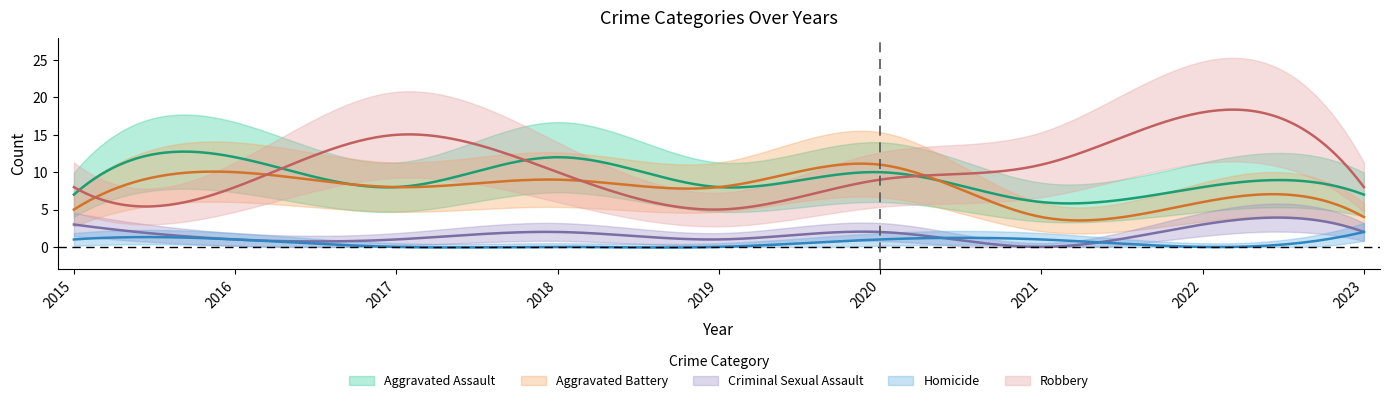

The Aggravated Battery series shows 11 at 2020. True or false?

True